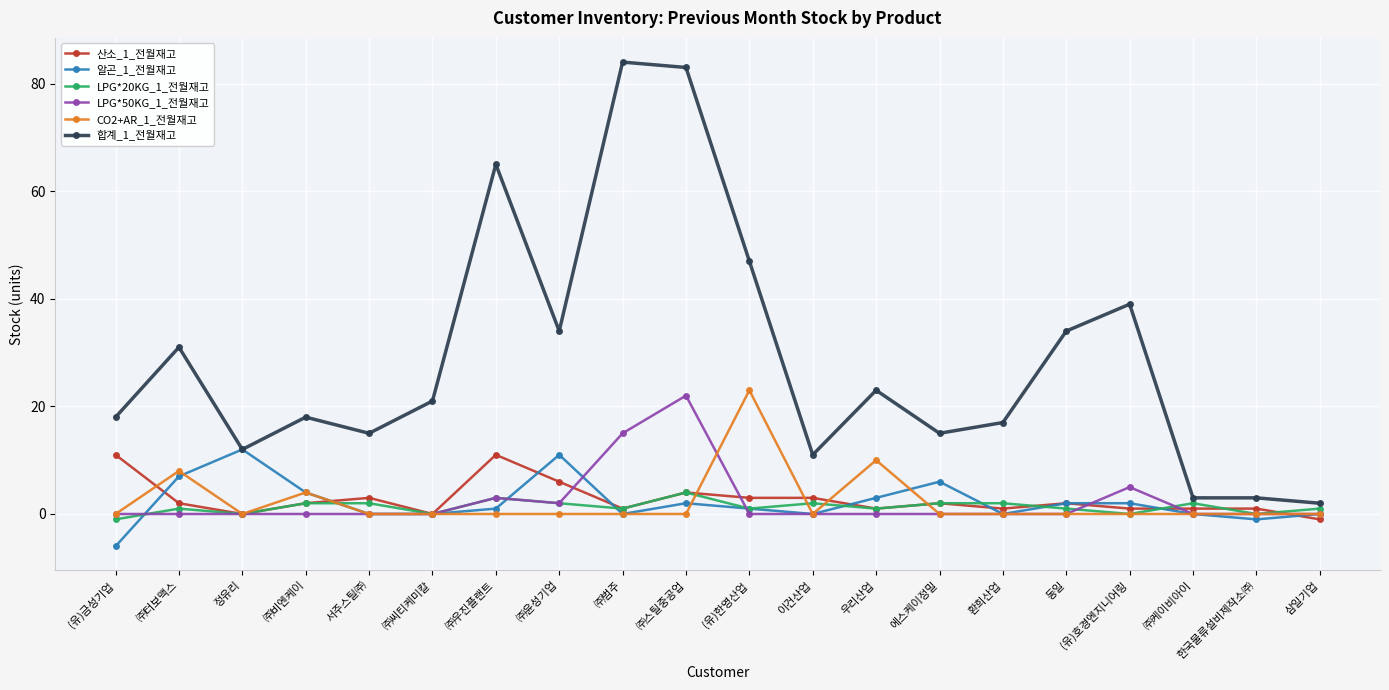

Does the chart have visible grid lines?

Yes